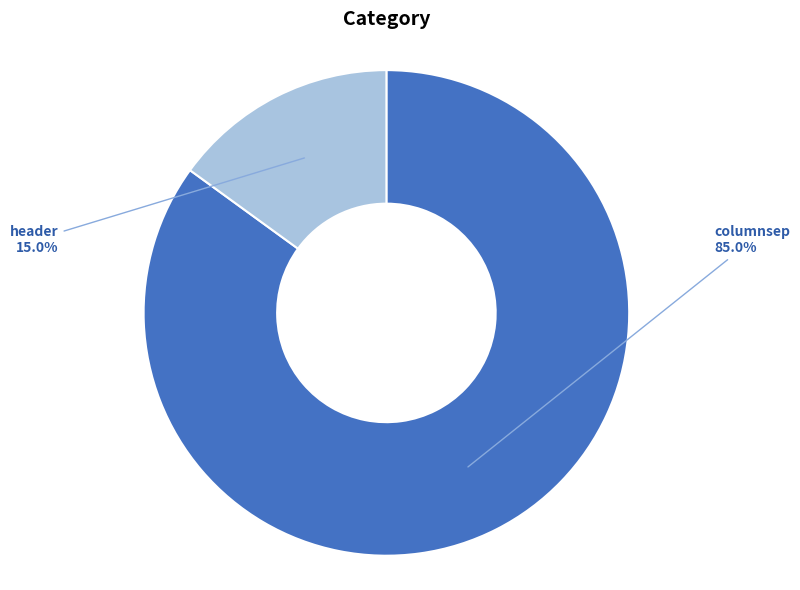

Is there a majority slice in this chart?

Yes